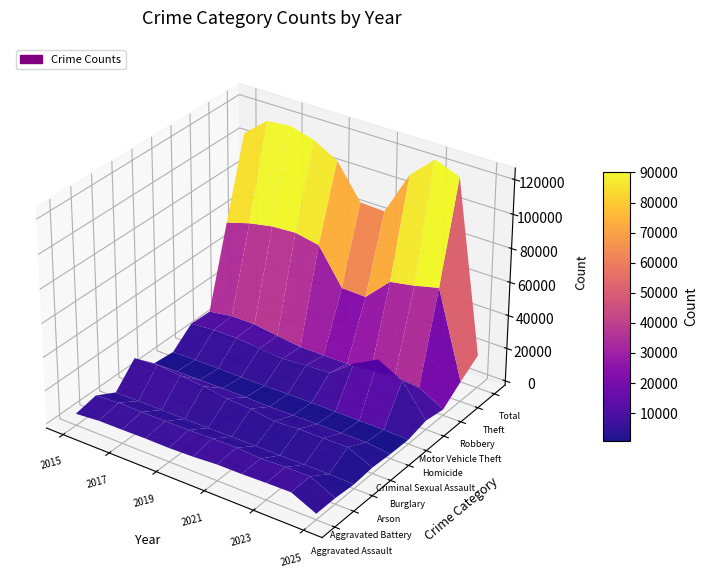

Count the number of data series in this chart.

10